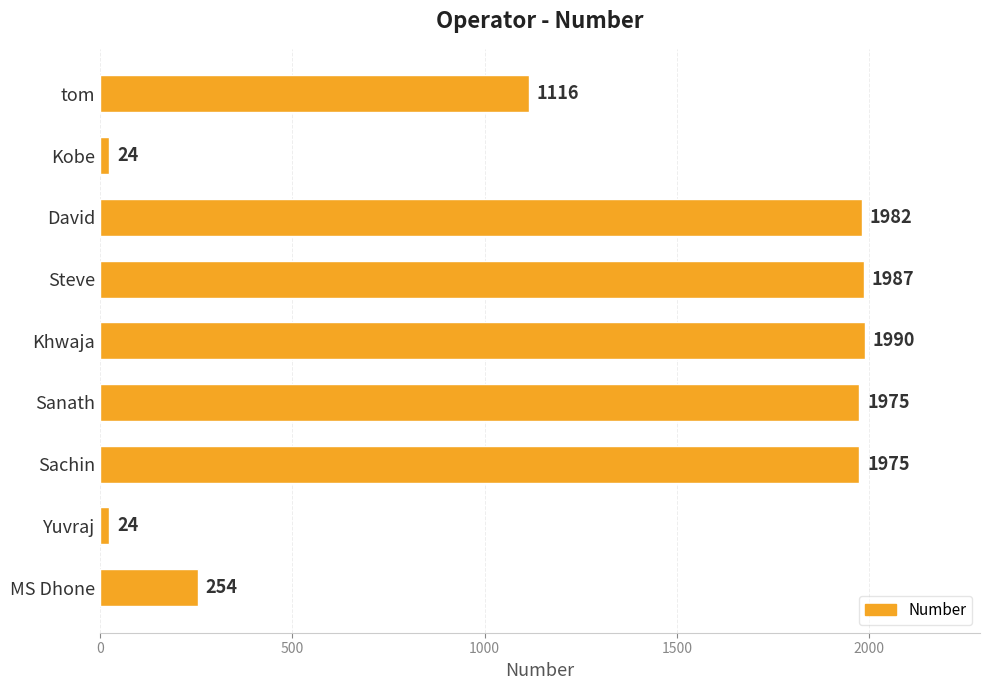

What position from the top is David?

3